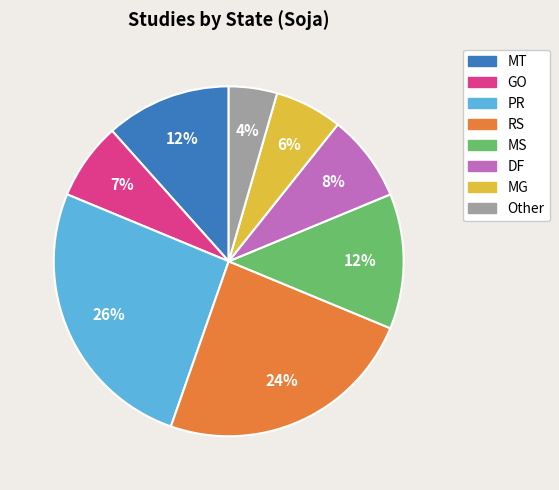

Combined, do Other and MG account for over 50%?

No